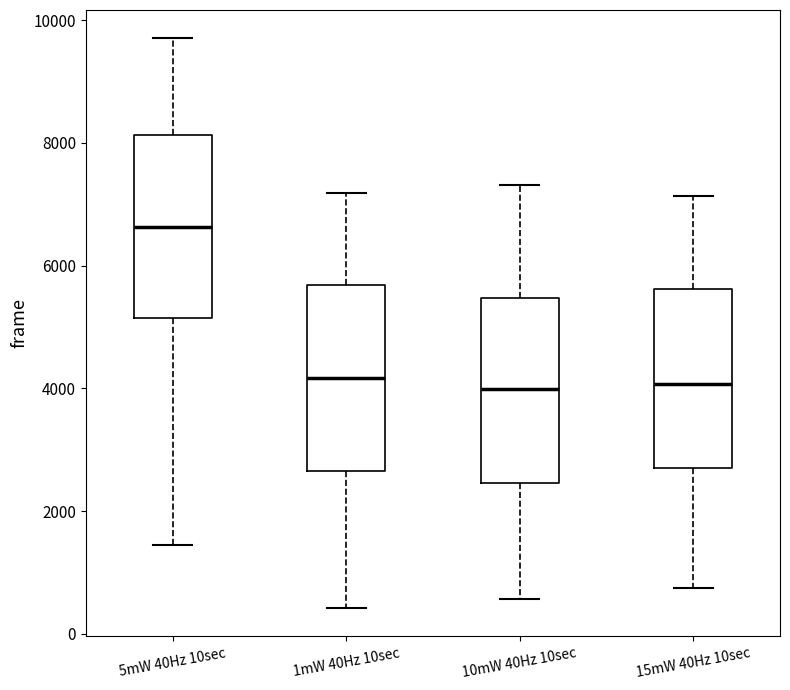

Which box's median line is the highest?

5mW 40Hz 10sec